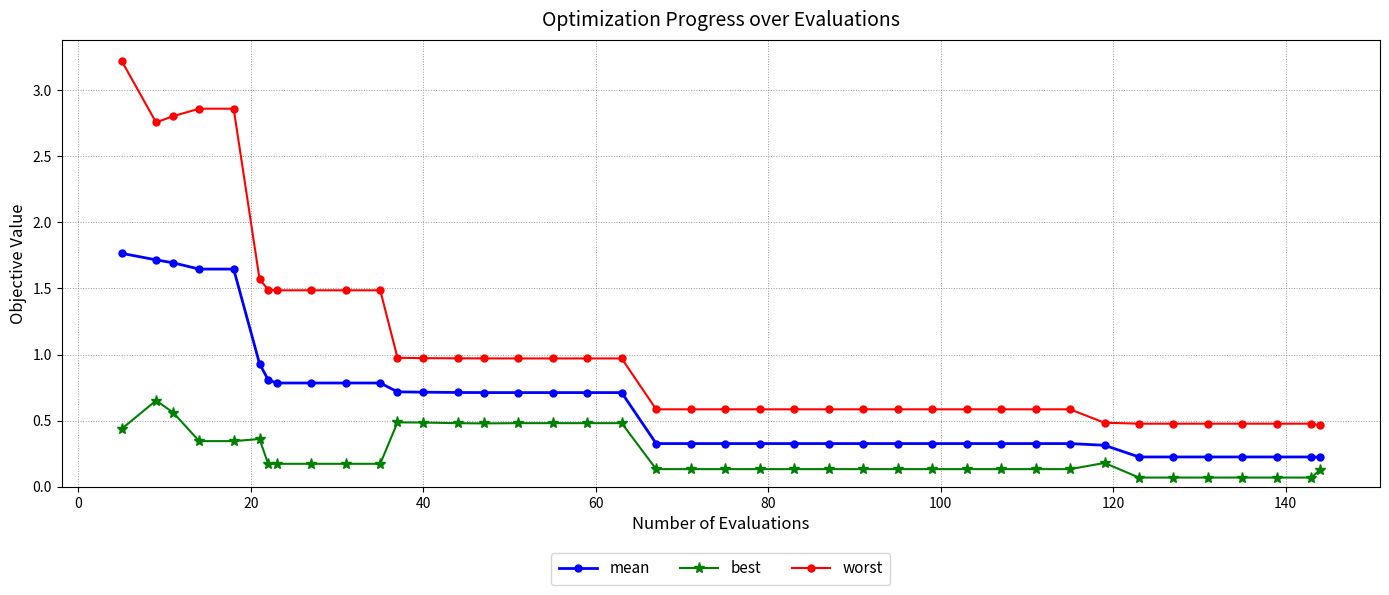

Which series has the largest total across all categories?

worst